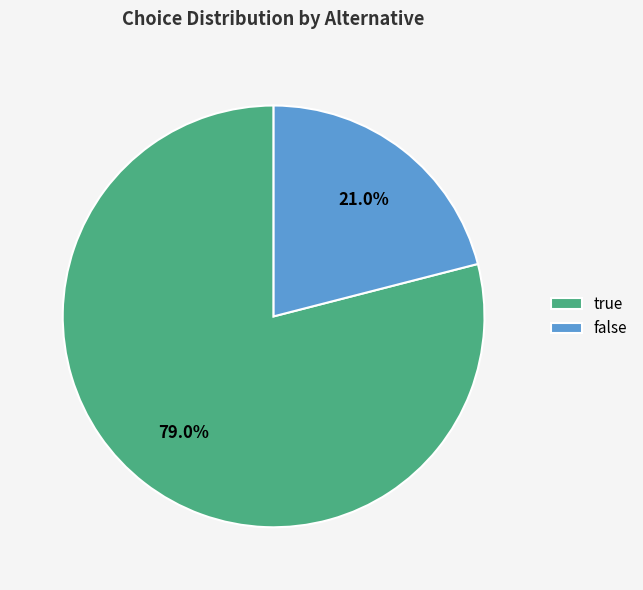

Does false account for over 50% of the chart?

No